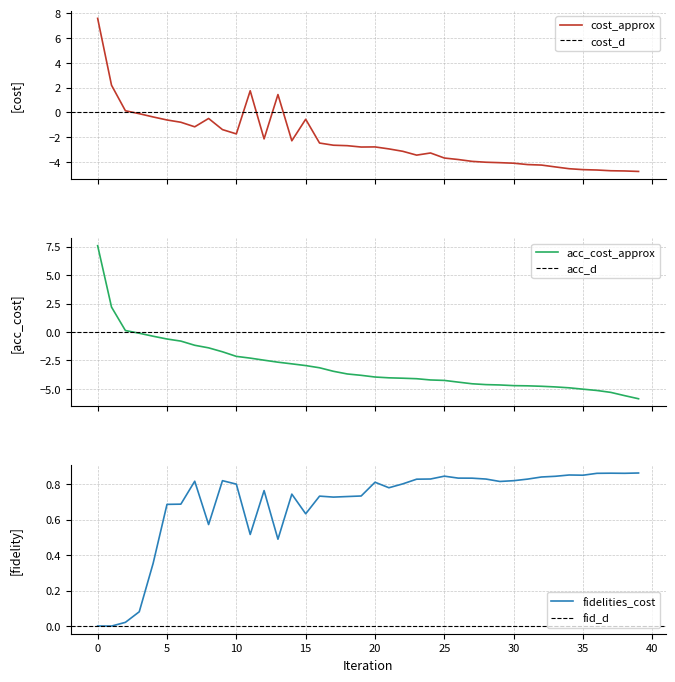

Which has a higher value, 10 or 37?

10